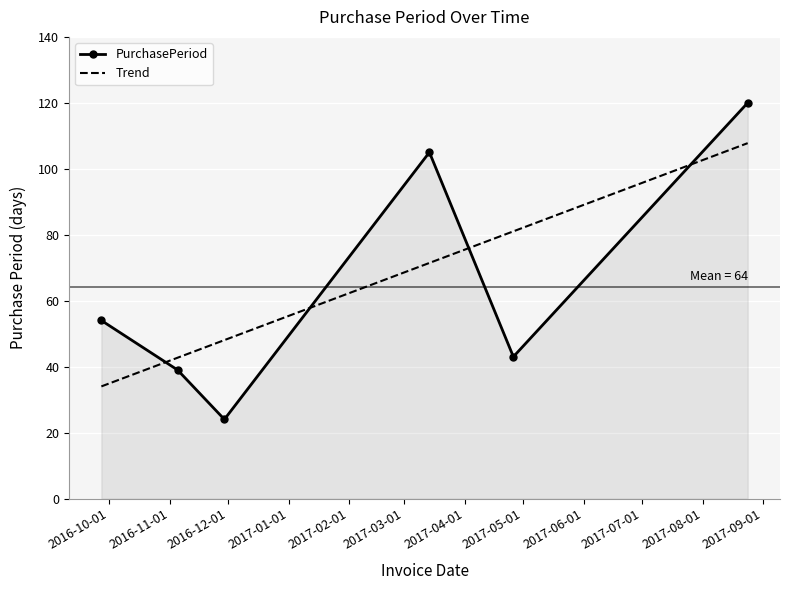

Rank the categories by value from lowest to highest.

2016-11-29, 2016-11-05, 2017-04-26, 2016-09-27, 2017-03-14, 2017-08-24